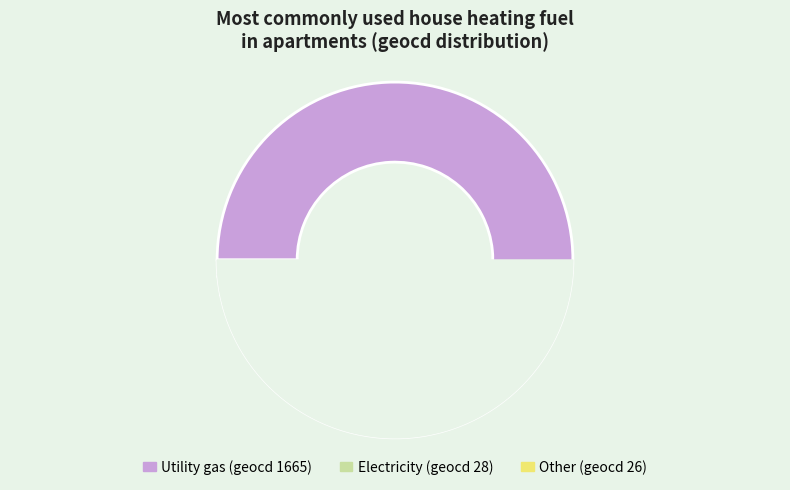

What is the largest slice in the pie chart?

1665